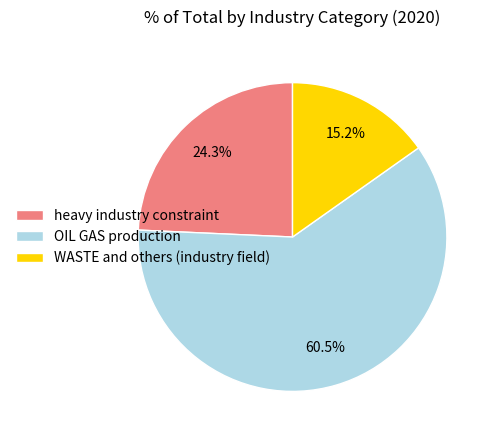

How many segments does this pie chart have?

3